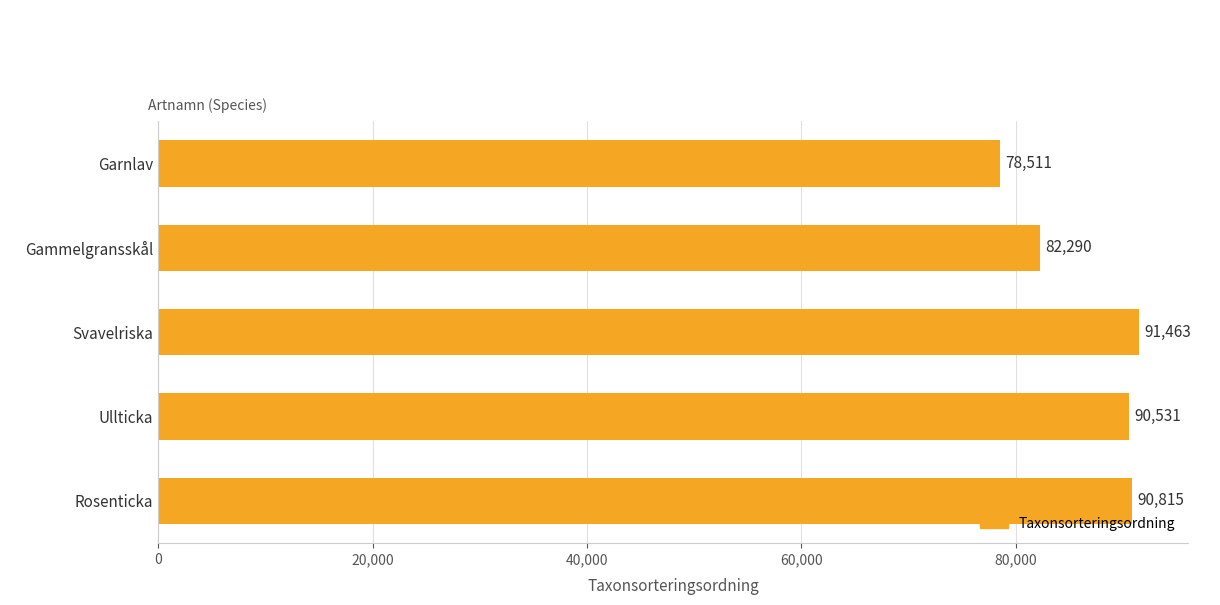

Reading bottom to top, extract all data points from this chart.

90815	90531	91463	82290	78511